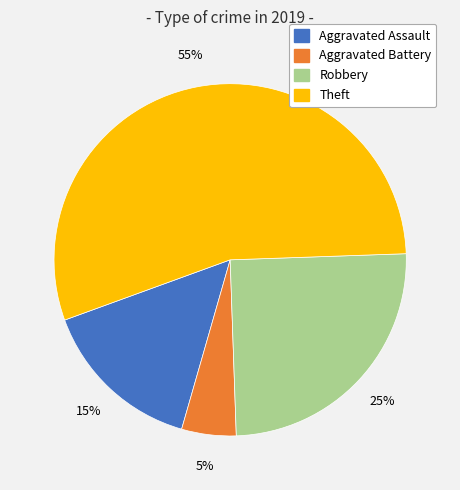

What is the ratio of the value at Aggravated Assault to the value at Robbery?

0.6